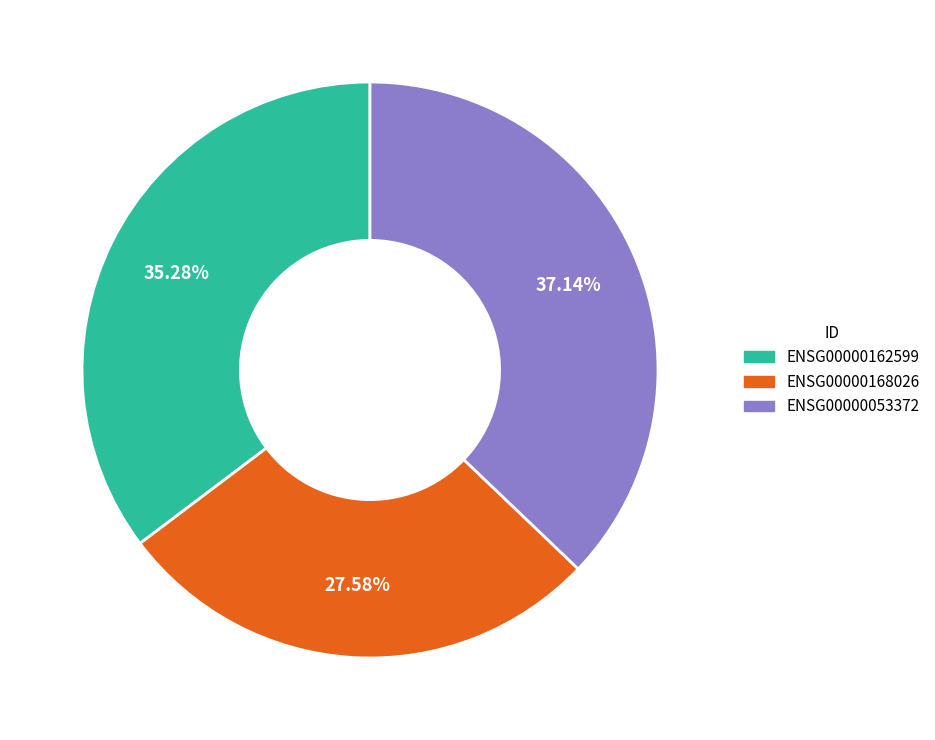

Is ENSG00000053372 the majority of the pie?

No